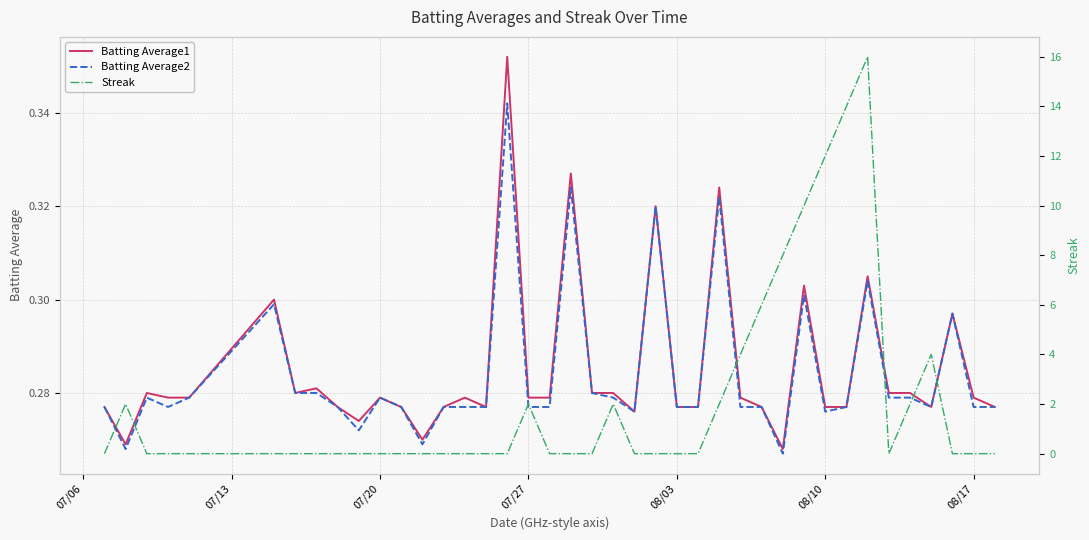

What is the difference between the second highest and second lowest values in the Batting Average2 series?

0.1